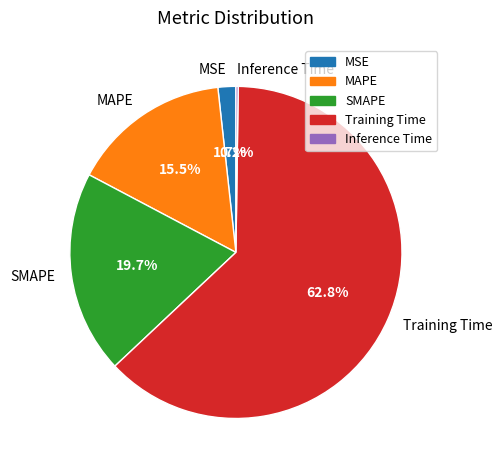

What is the largest slice in the pie chart?

Training Time